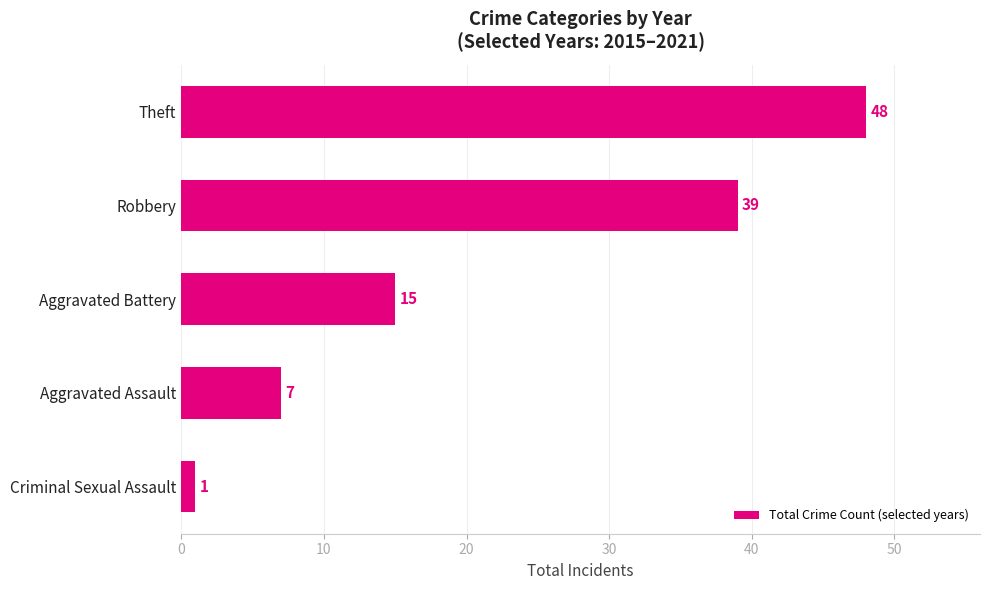

What is the maximum value shown in the chart?

48